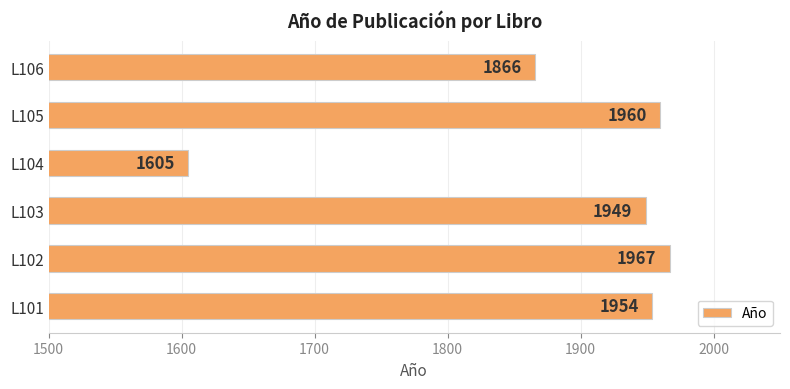

Which category has the highest value across all series?

L102